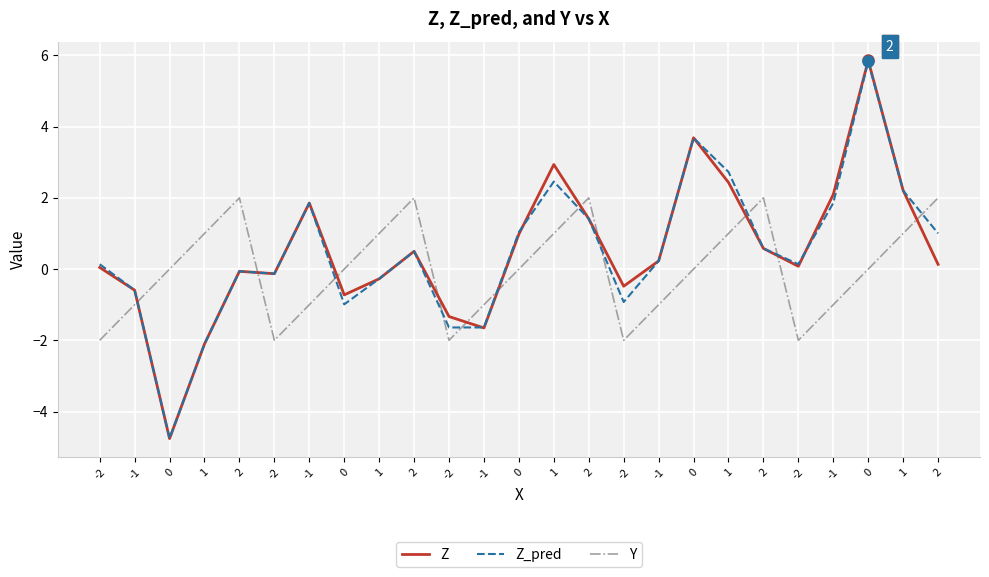

How many lines are shown in the chart?

3